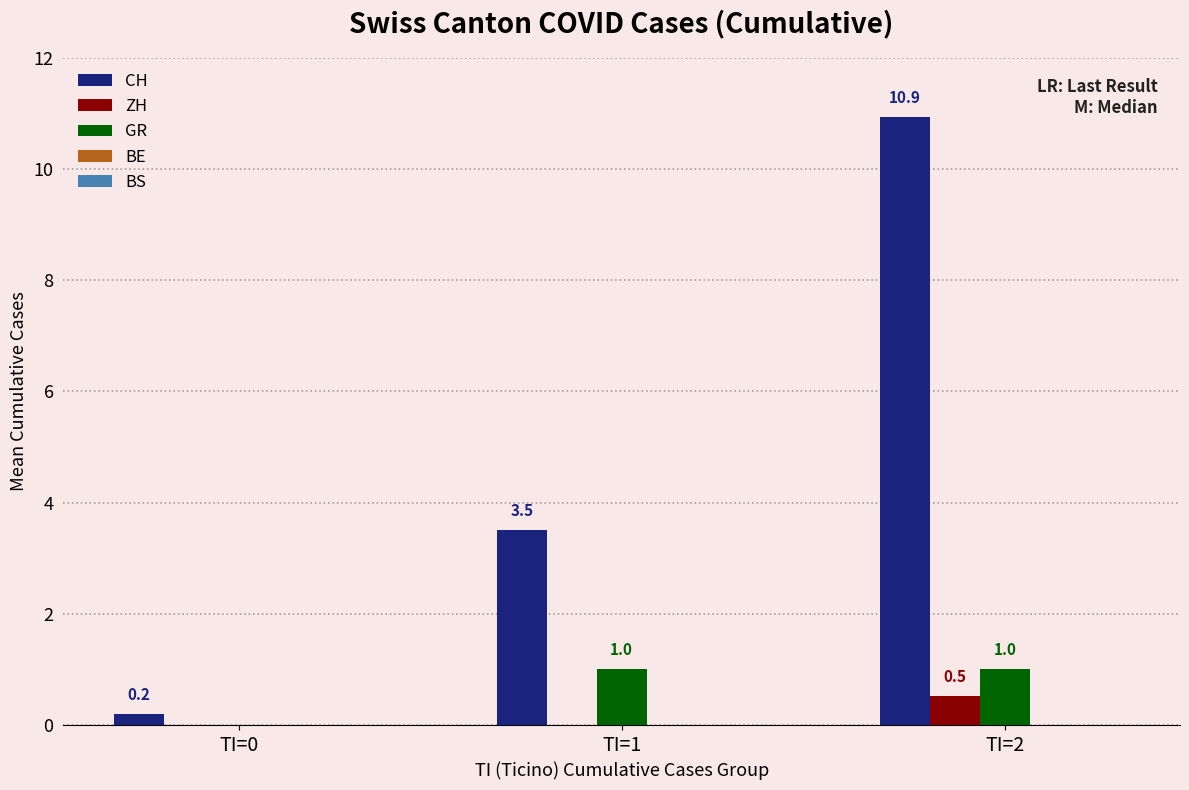

The value of ZH at TI=0 is 0.0. True or false?

True